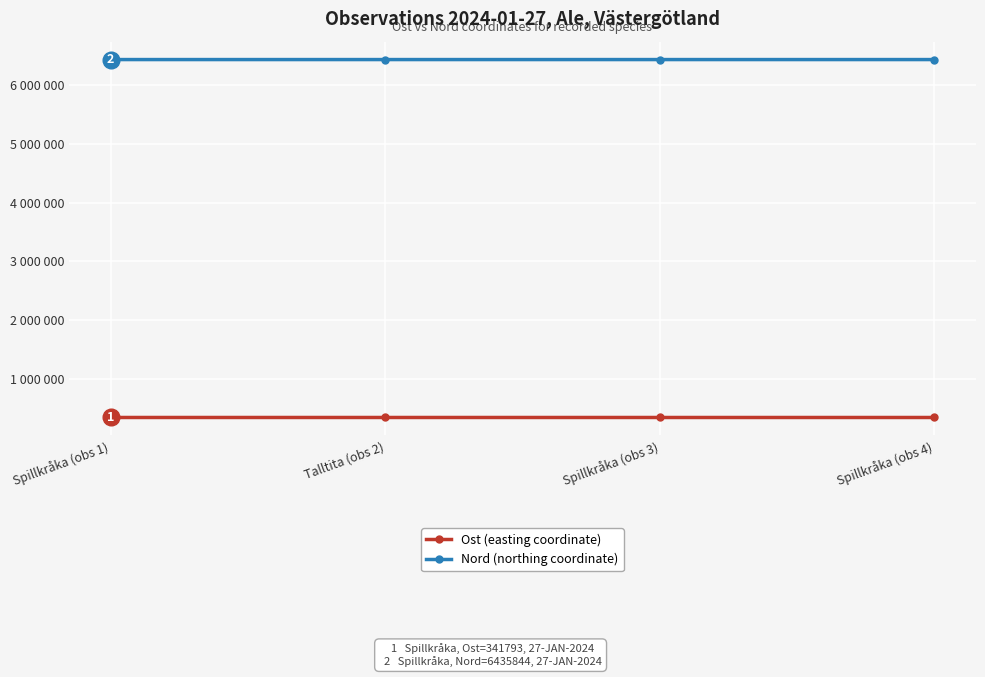

Between Spillkråka (obs 3) and Spillkråka (obs 4), which is larger?

Spillkråka (obs 3)